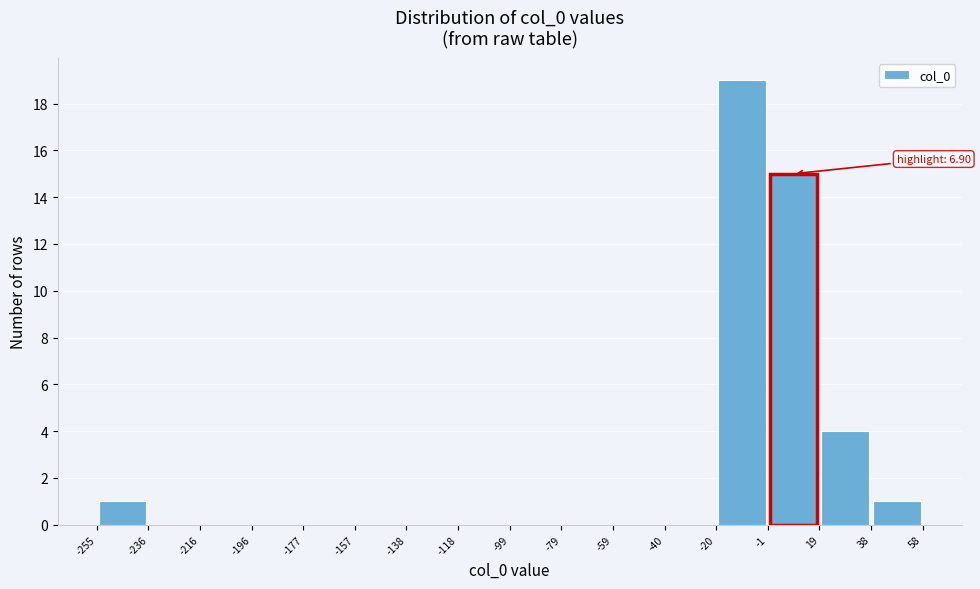

Over which range of the x-axis is the bar tallest?

-20 to -1